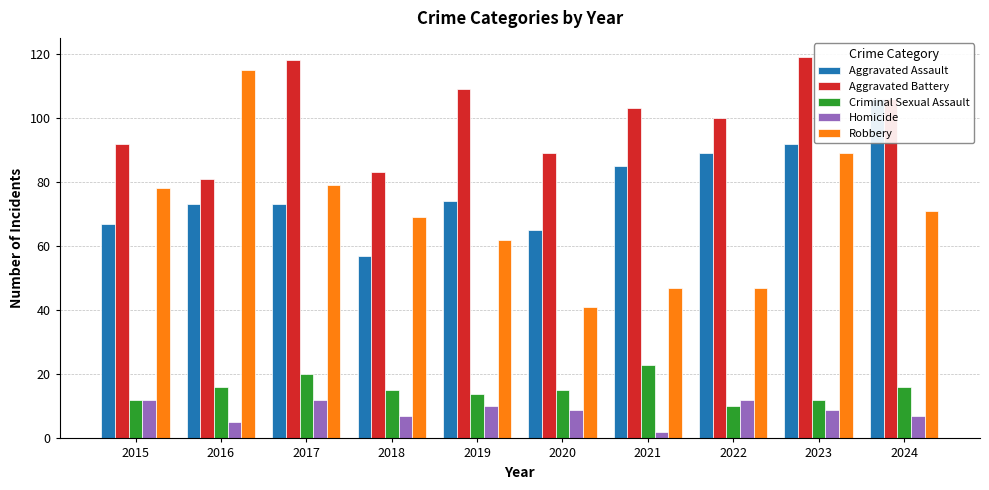

At how many categories does at least one series exceed 101?

6